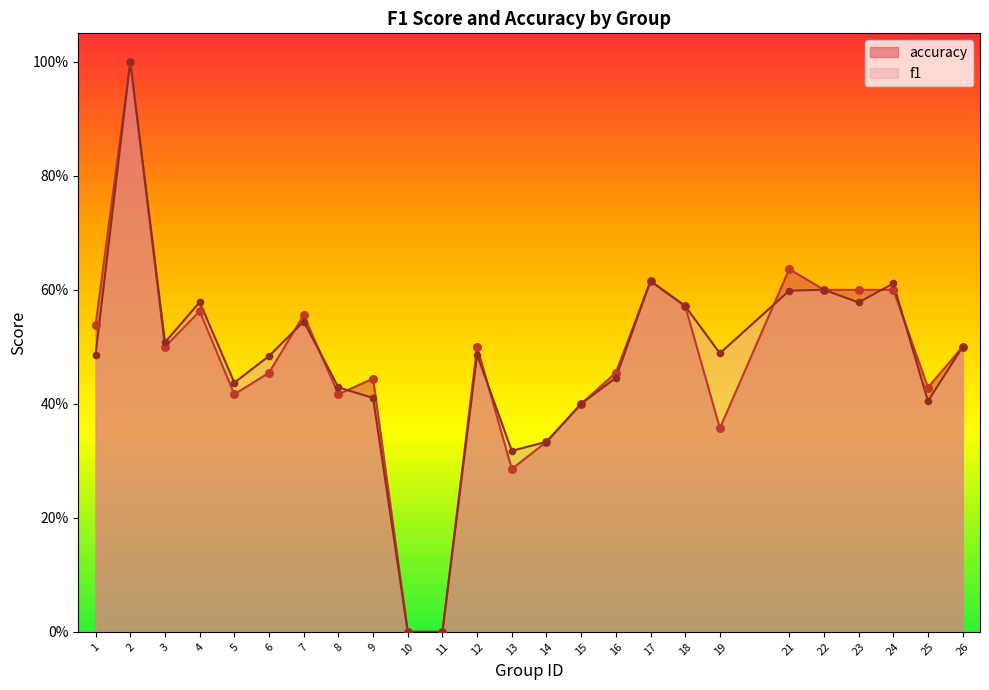

Which series contains the highest Y value?

f1